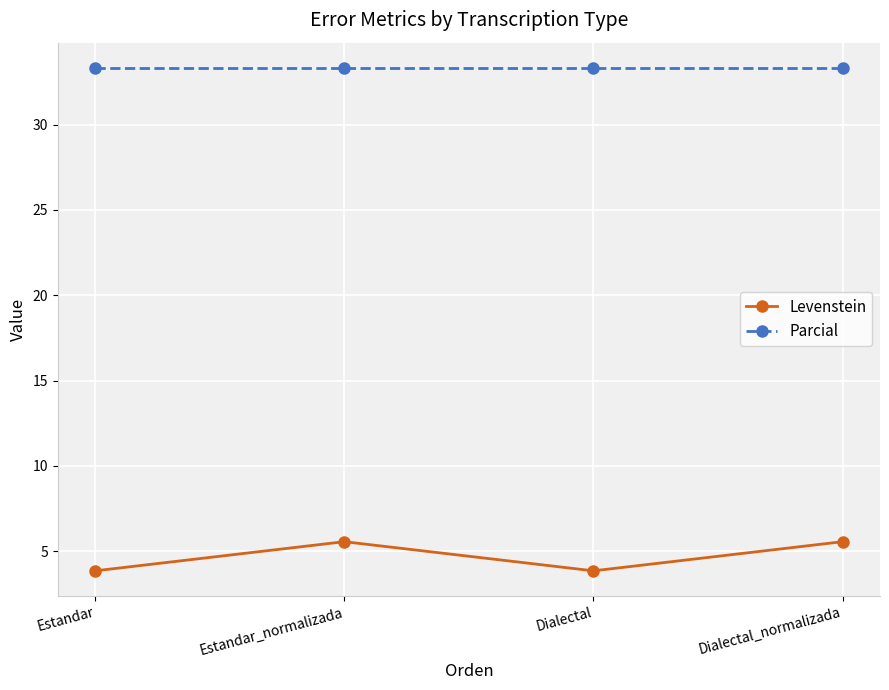

Reading left to right, what are all the values shown in this chart?

Levenstein: 3.8	5.6	3.8	5.6
Parcial: 33.3	33.3	33.3	33.3